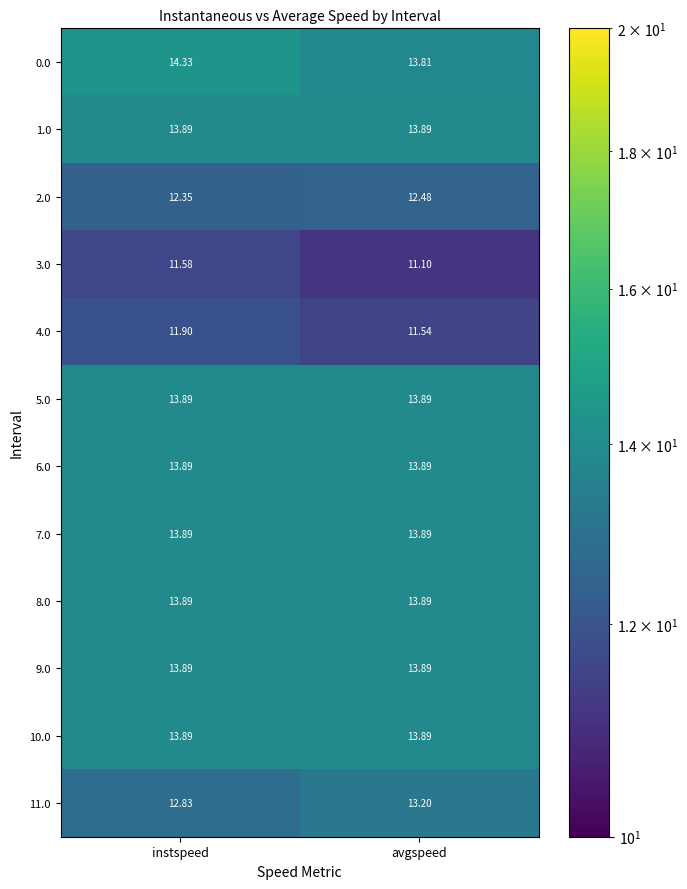

Which category has the lowest value in the 2.0 series?

instspeed